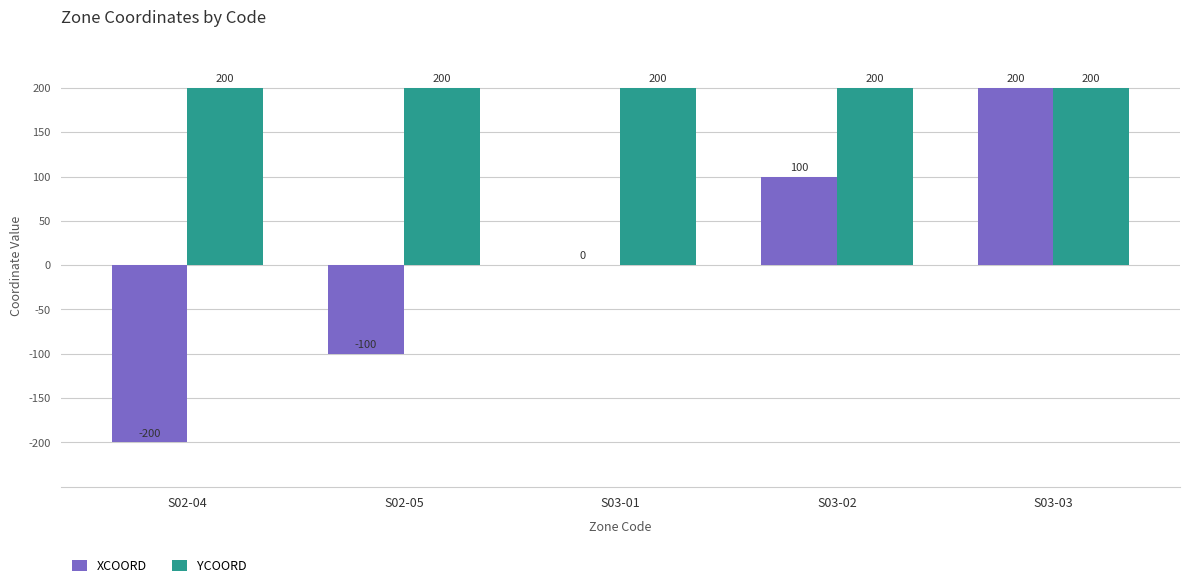

Between S02-04 and S03-03, which series saw the biggest shift?

XCOORD